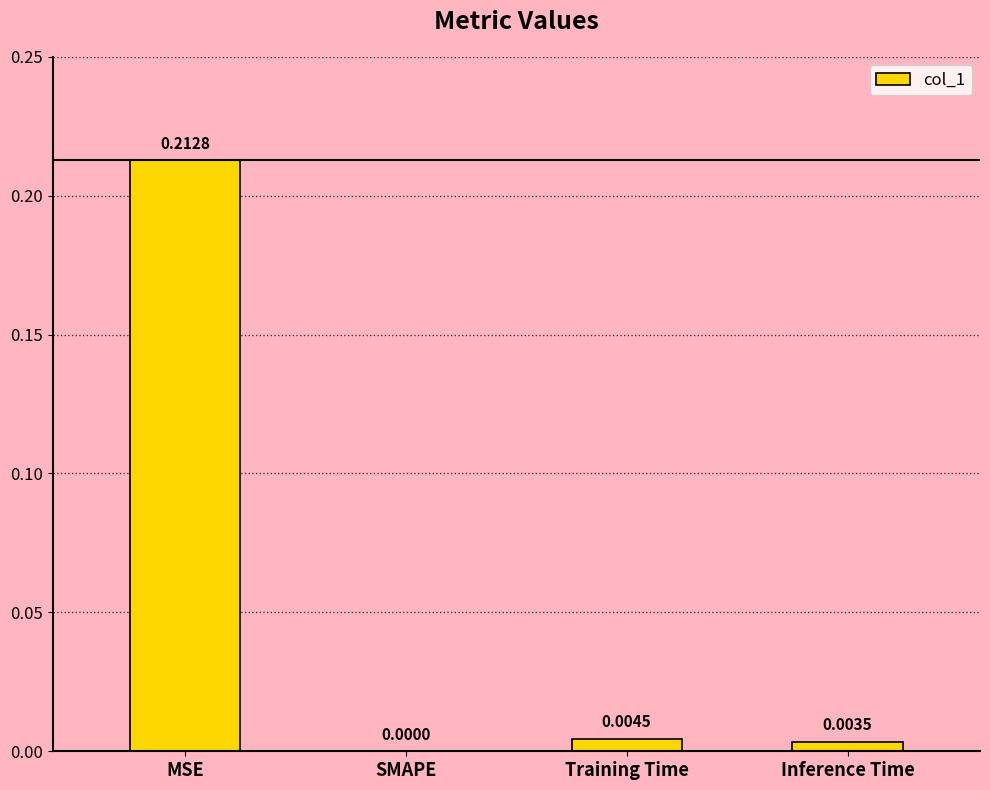

At which category does the chart reach its peak across all series?

MSE